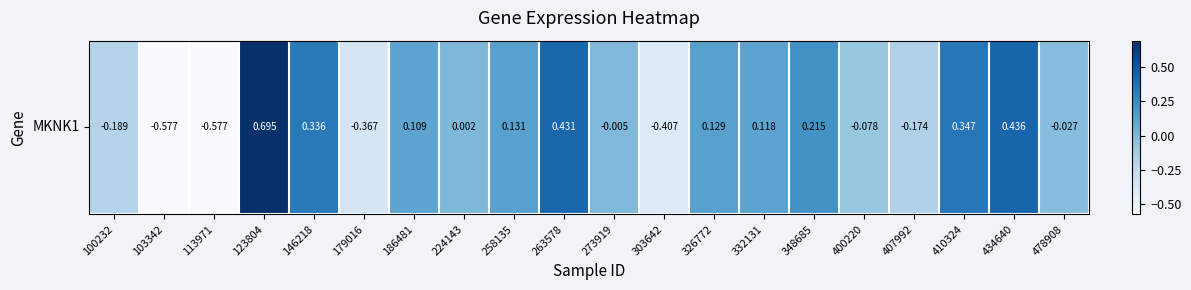

List the labels in order of value, largest first.

123804, 434640, 263578, 410324, 146218, 348685, 258135, 326772, 332131, 186481, 224143, 273919, 478908, 400220, 407992, 100232, 179016, 303642, 103342, 113971